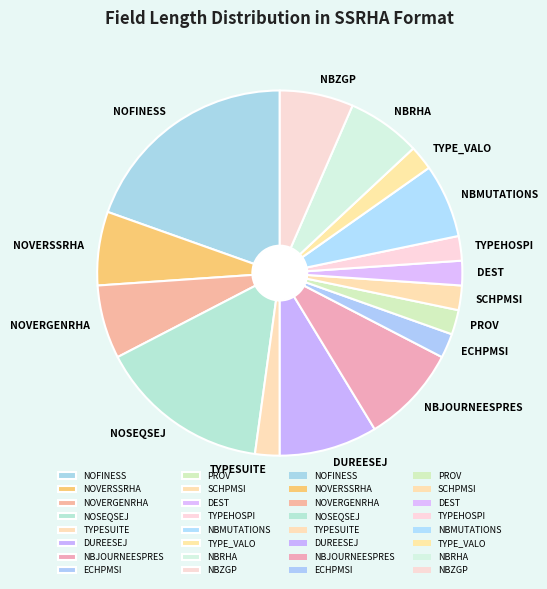

Which category has the biggest portion of the pie?

NOFINESS